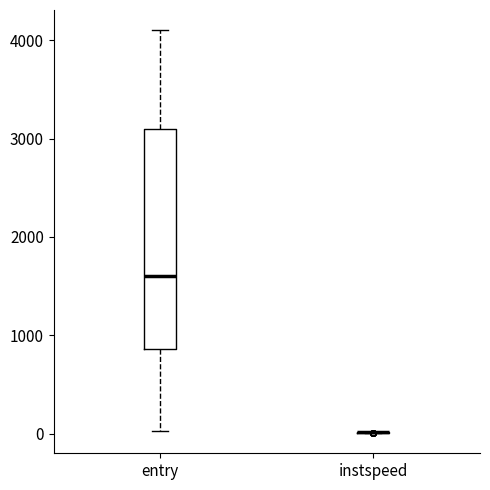

Reading left to right, read every box against the y-axis: the position of its median line, the range the box covers, and the ends of its whiskers. The values are not printed on the chart, so give them approximately, as read against the axis.

entry: median 1600, box 900 to 3100, whiskers 0 to 4100
instspeed: box collapsed to a line at 0, whiskers 0 to 0